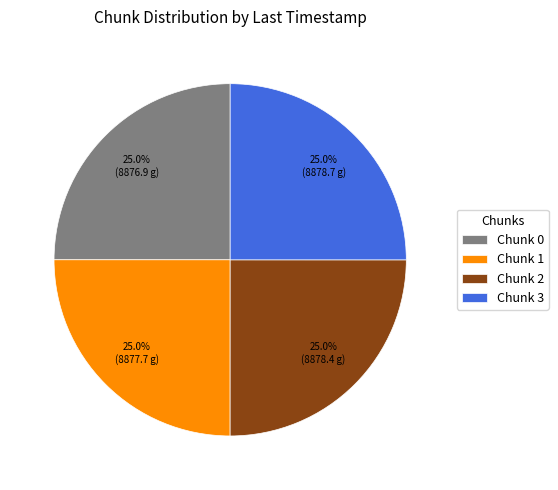

Is Chunk 0 the majority of the pie?

No